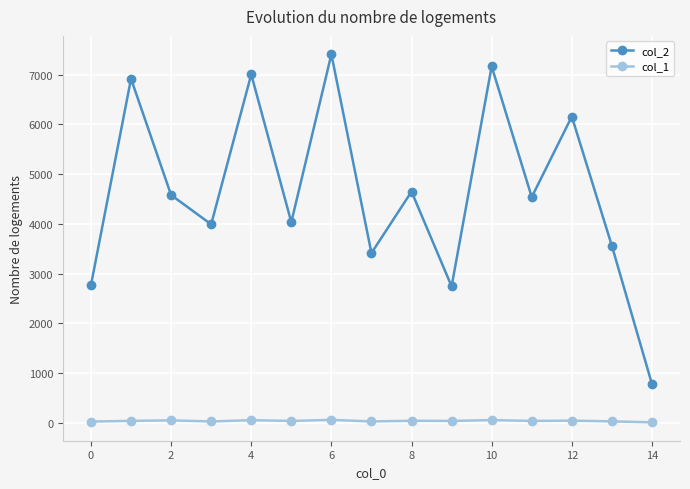

List the series in order of their overall mean, lowest first.

col_1, col_2